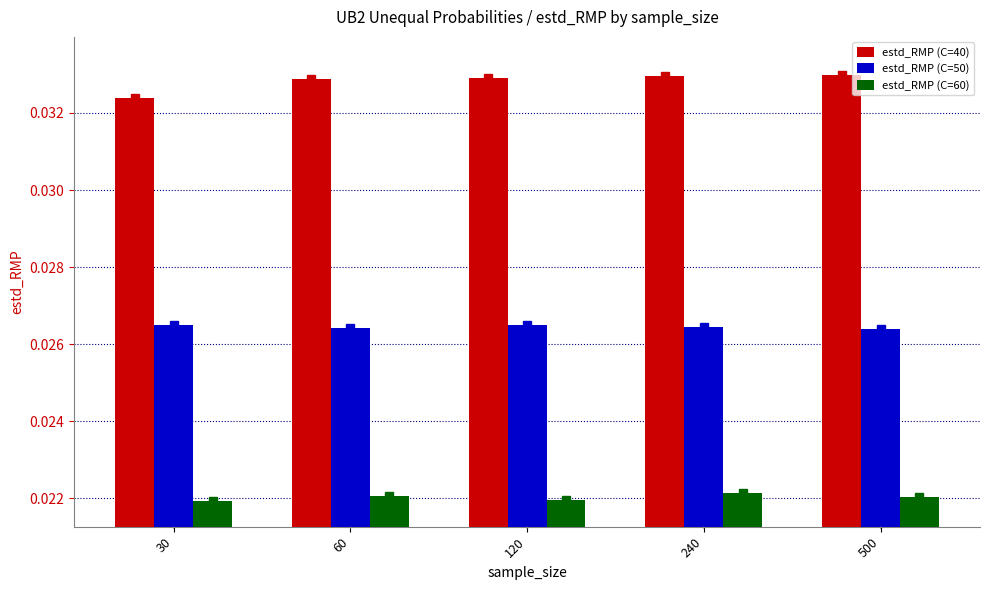

Which series has the widest spread of values?

estd_RMP (C=40)